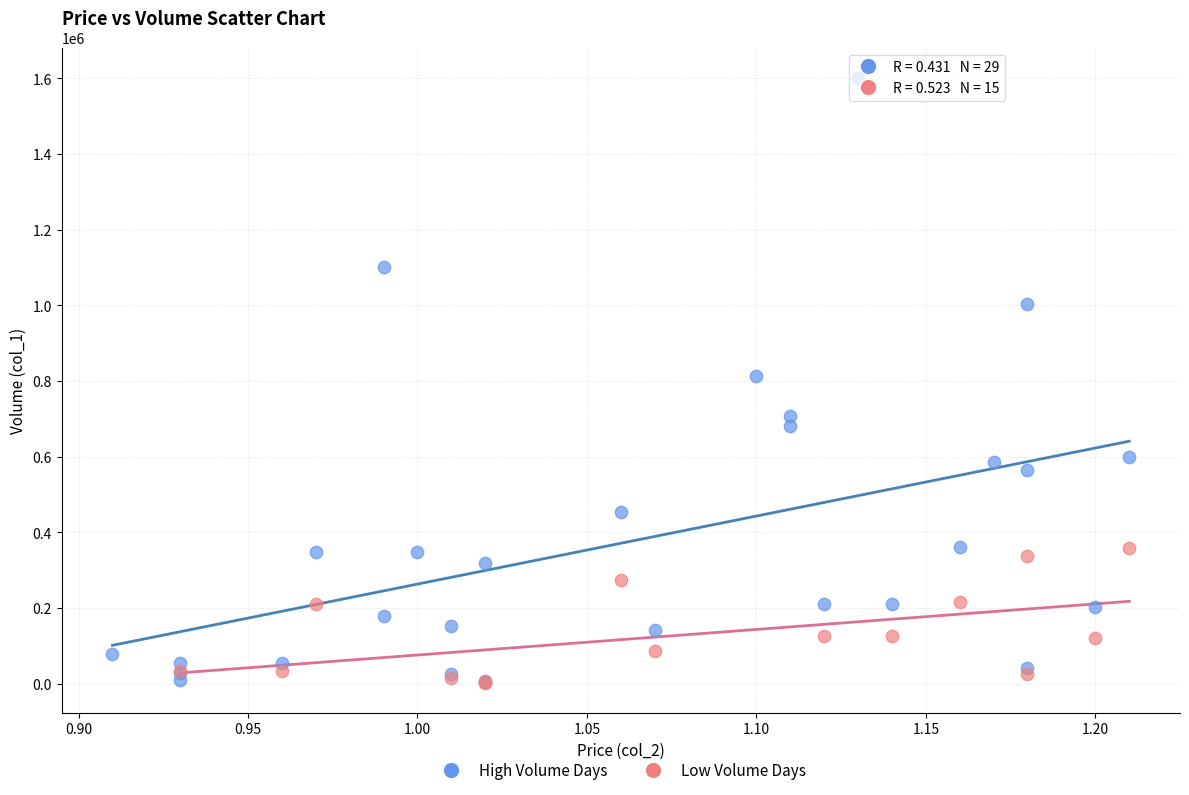

Which series has the widest spread of Y values?

High Volume Days